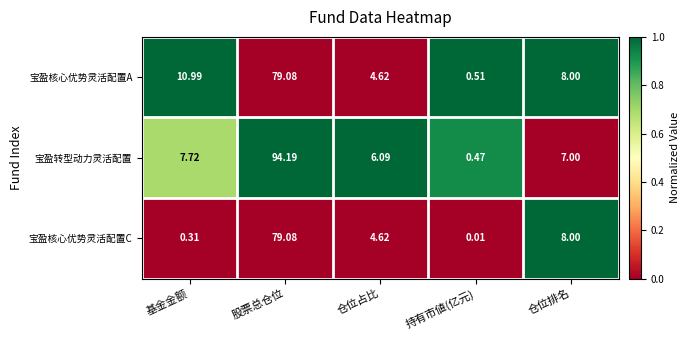

Where is 宝盈核心优势灵活配置A nearest to the value 39?

基金金额